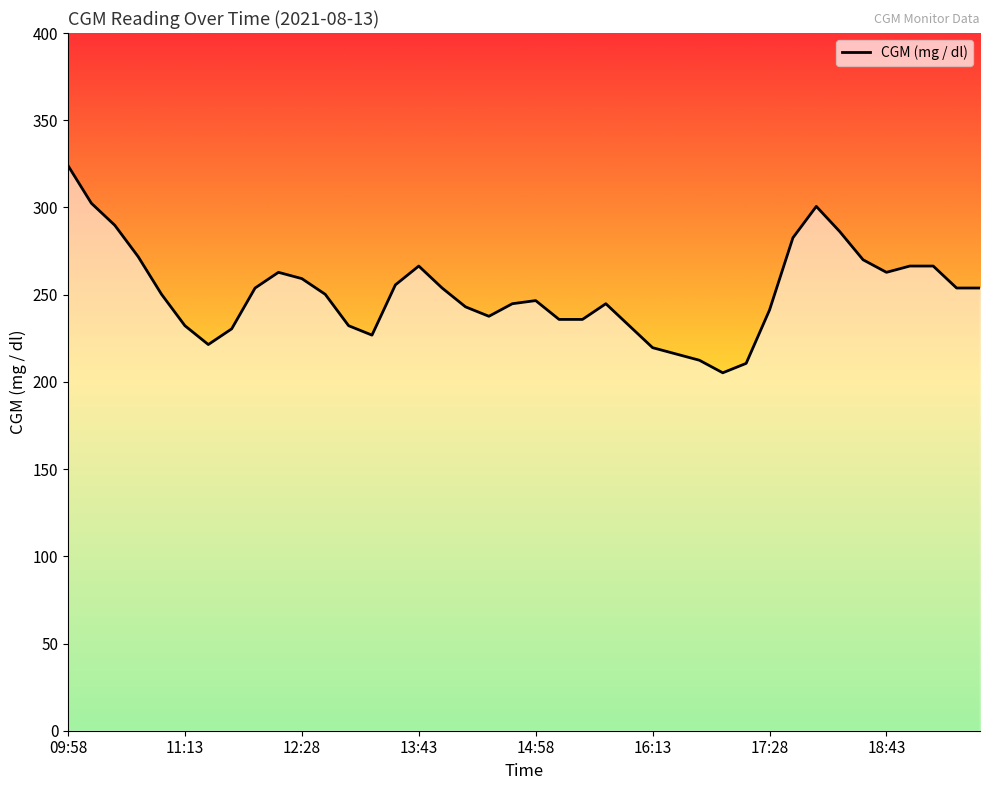

What is the difference between the maximum and minimum values?

118.8